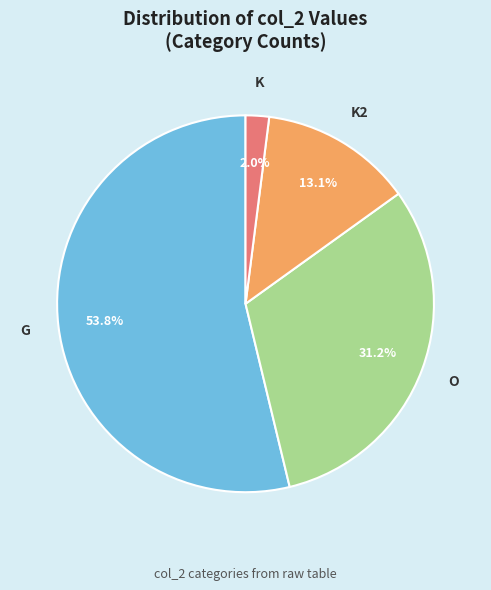

The G slice represents 54% of the pie. True or false?

True